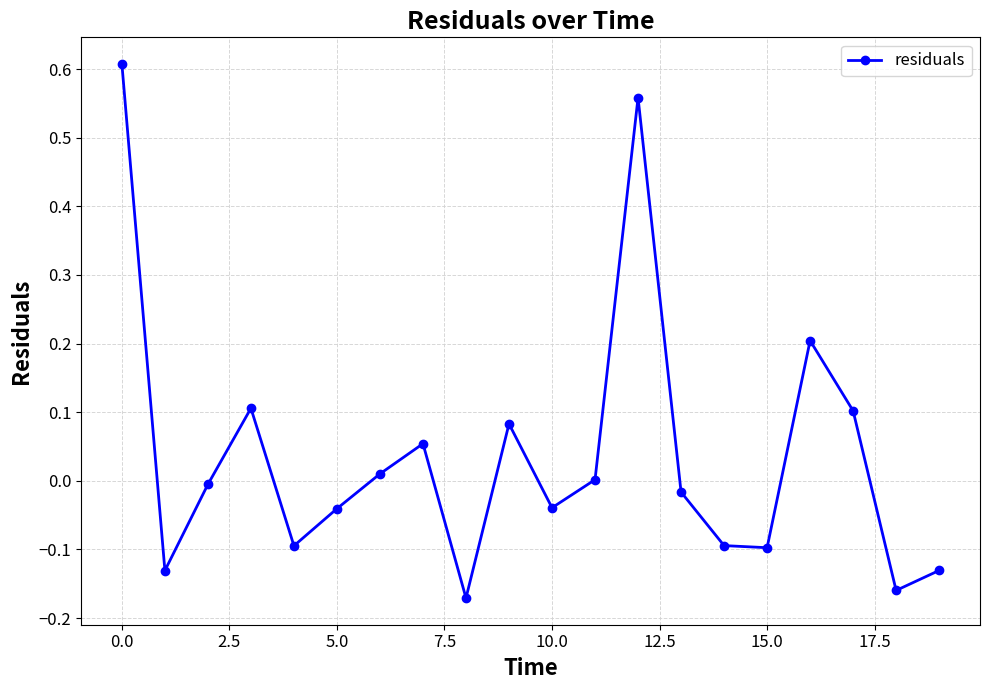

What is the difference between the second highest and second lowest values?

0.7